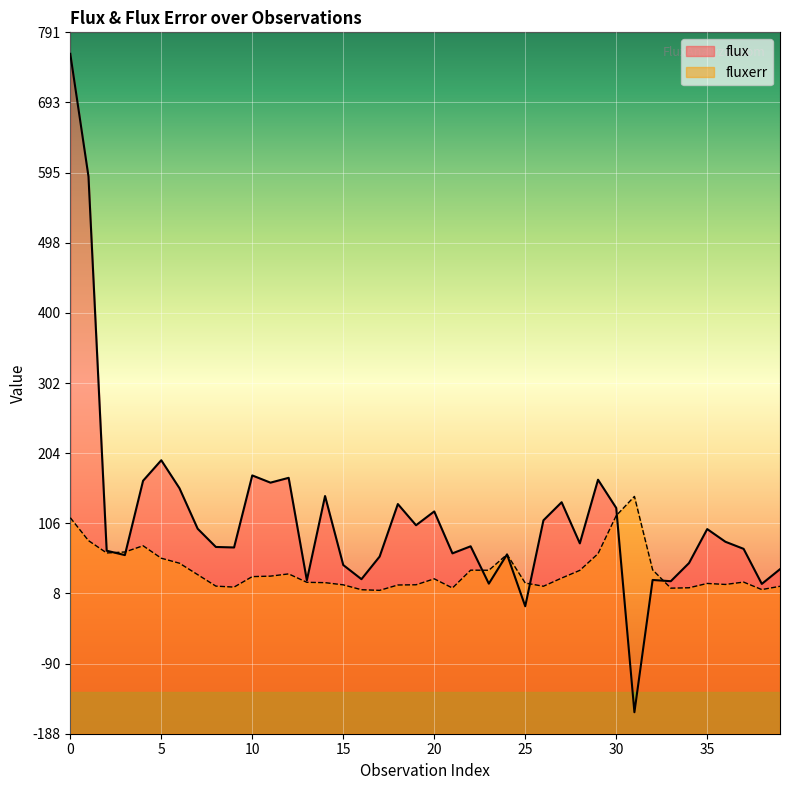

Which series has the widest spread of values?

flux